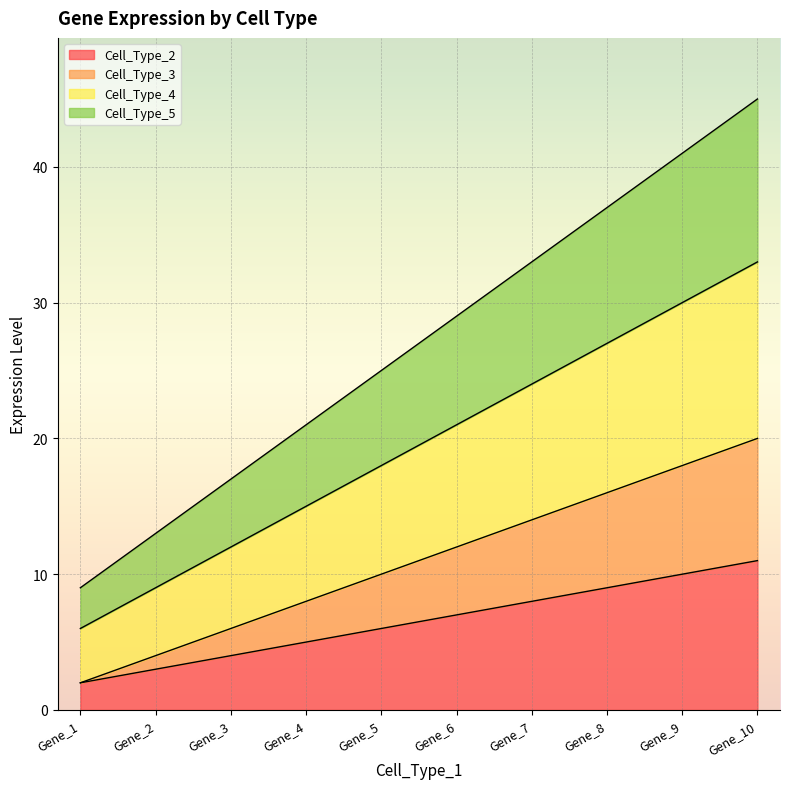

At which category is the sum across all series the highest?

Gene_10